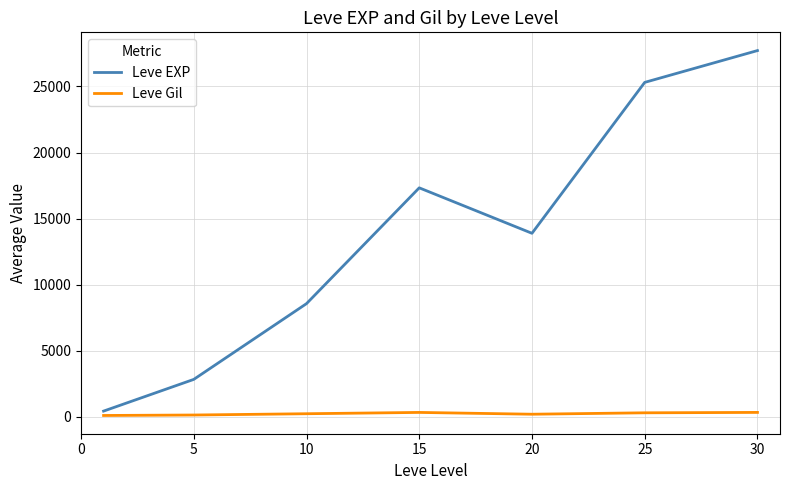

What is the difference between the maximum and minimum values in the Leve EXP series?

27265